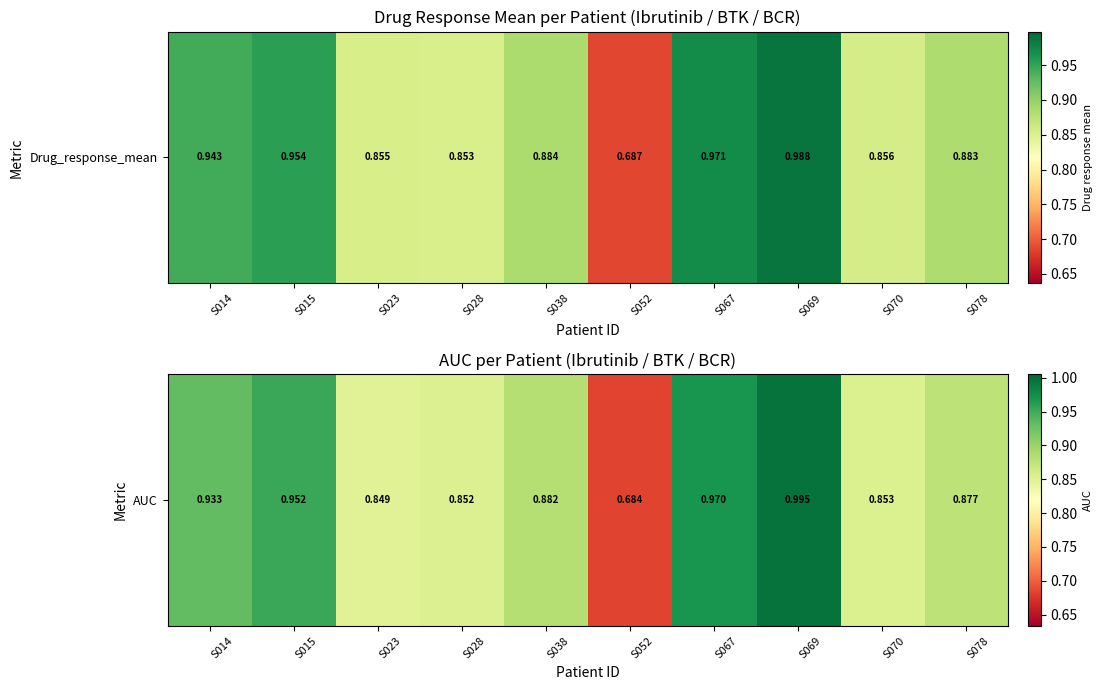

Rank the categories by value from lowest to highest.

S052, S023, S028, S070, S078, S038, S014, S015, S067, S069